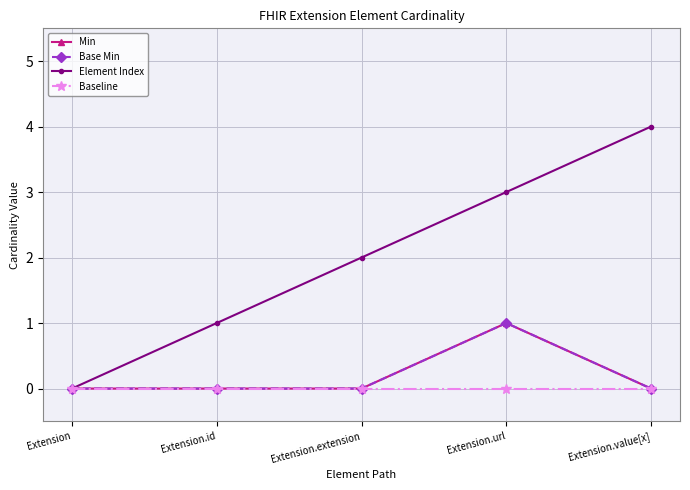

True or false: Min and Base Min intersect in this chart.

False